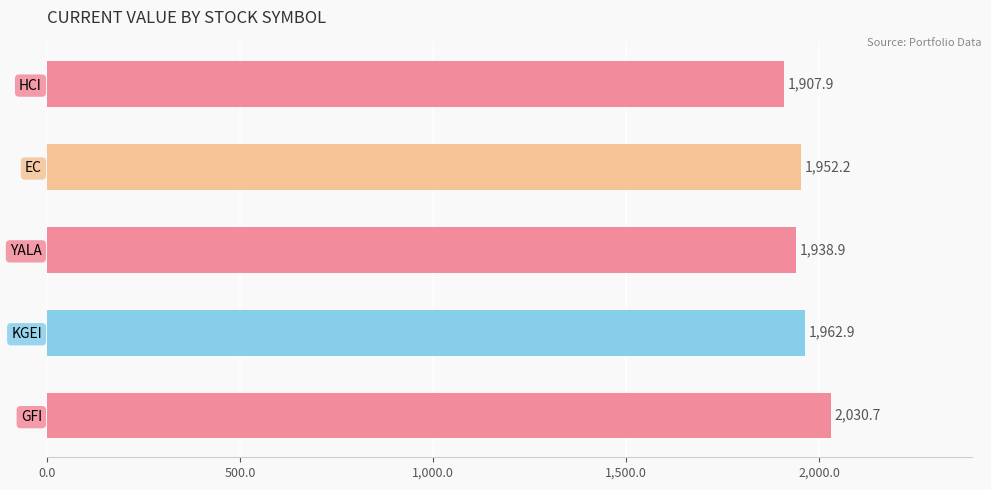

The value at EC is 1952.2. True or false?

True